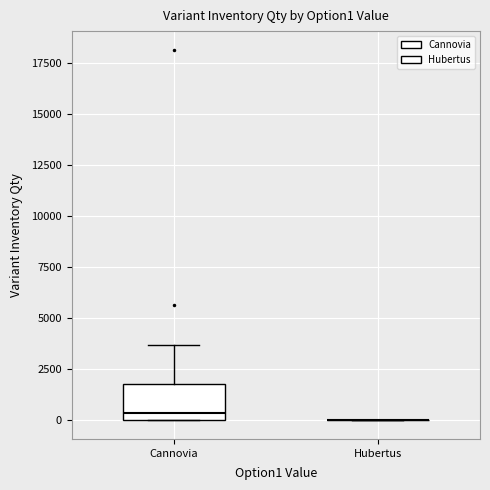

Where is the upper edge of the box for Сannovia on the y-axis? The values are not printed on the chart, so give them approximately, as read against the axis.

2000